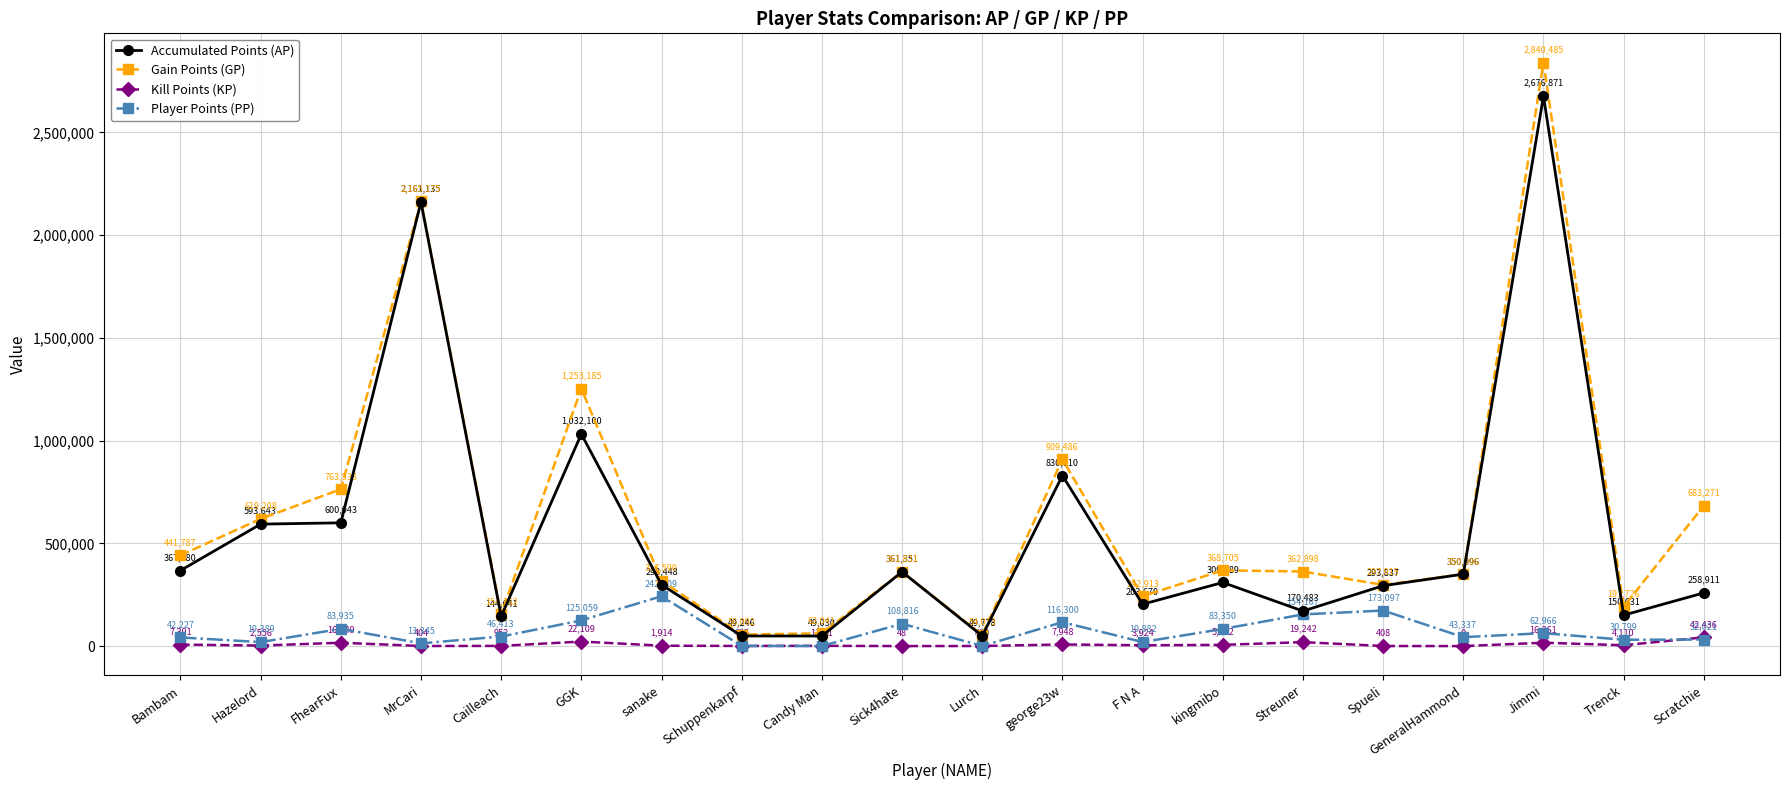

Where is Kill Points (KP) nearest to the value 21218?

GGK